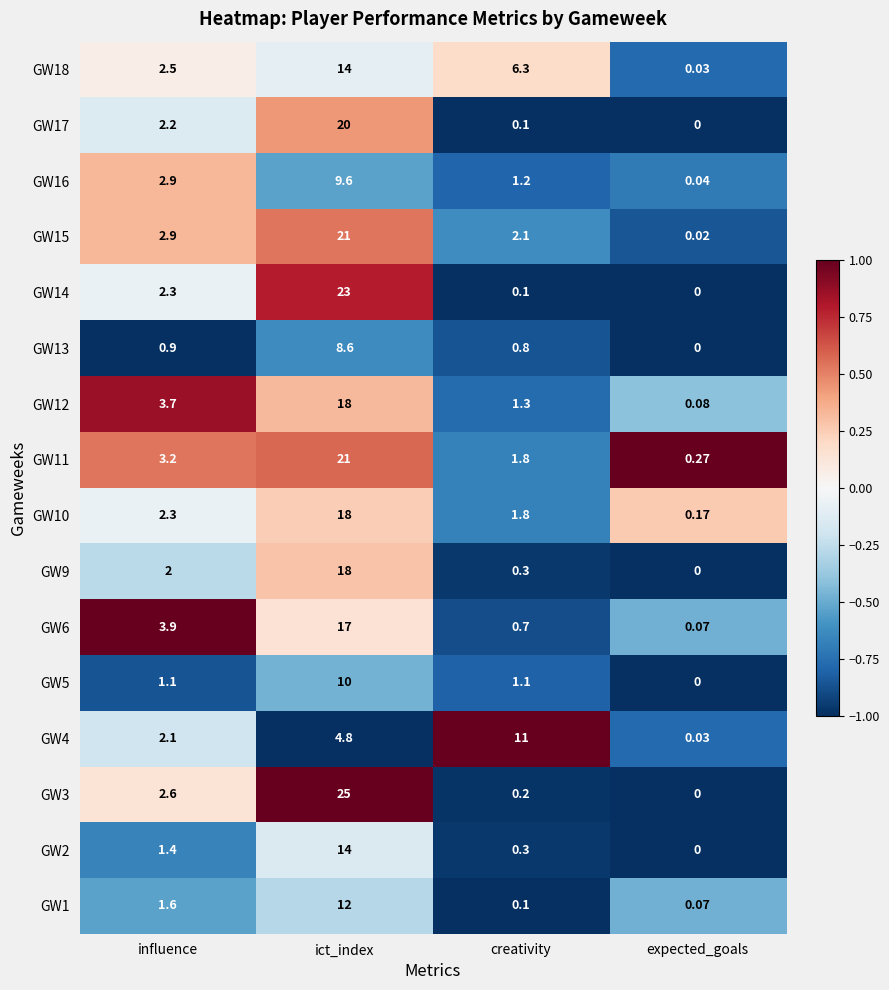

List the labels in order of GW18 value, largest first.

ict_index, creativity, influence, expected_goals